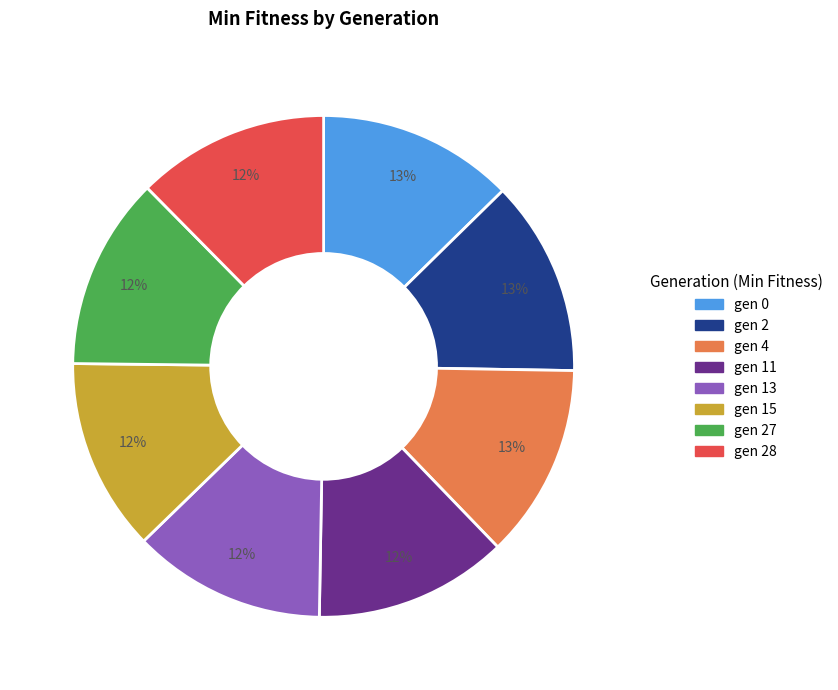

Is there any slice that represents more than half of the pie?

No